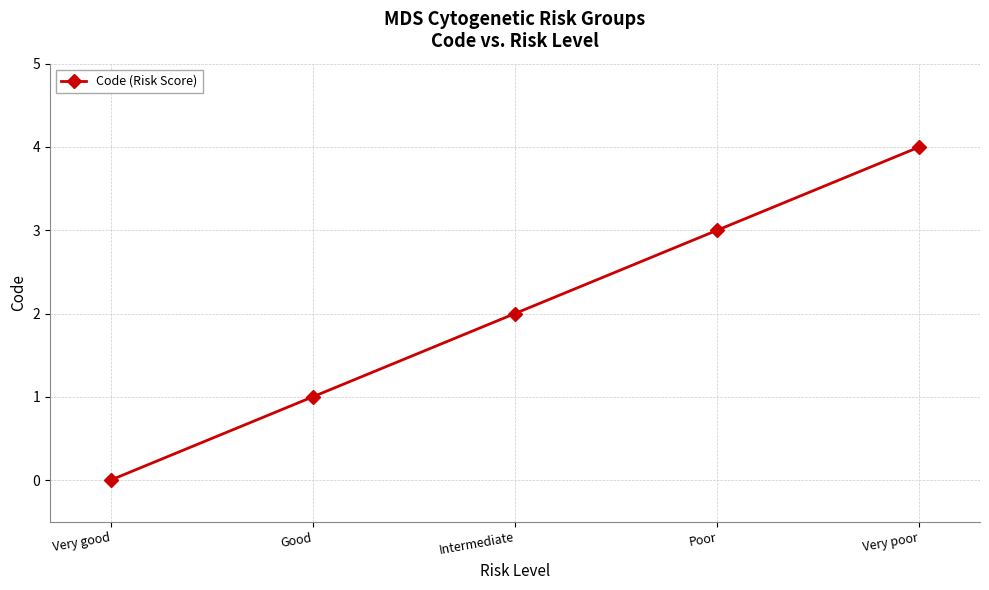

What is the label of the 3rd point from the left?

Intermediate